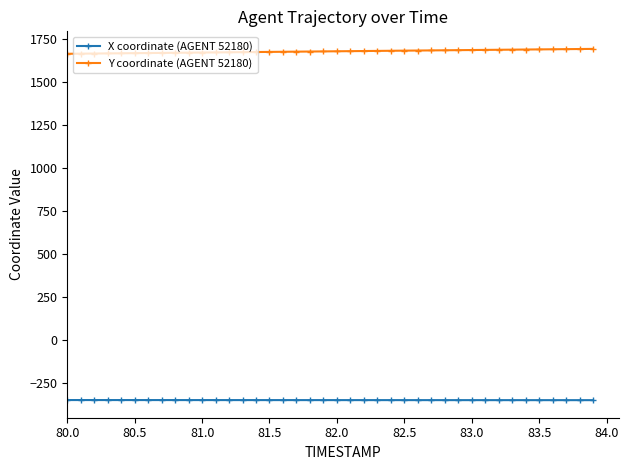

What is the difference between the maximum and minimum values in the X coordinate (AGENT 52180) series?

0.7